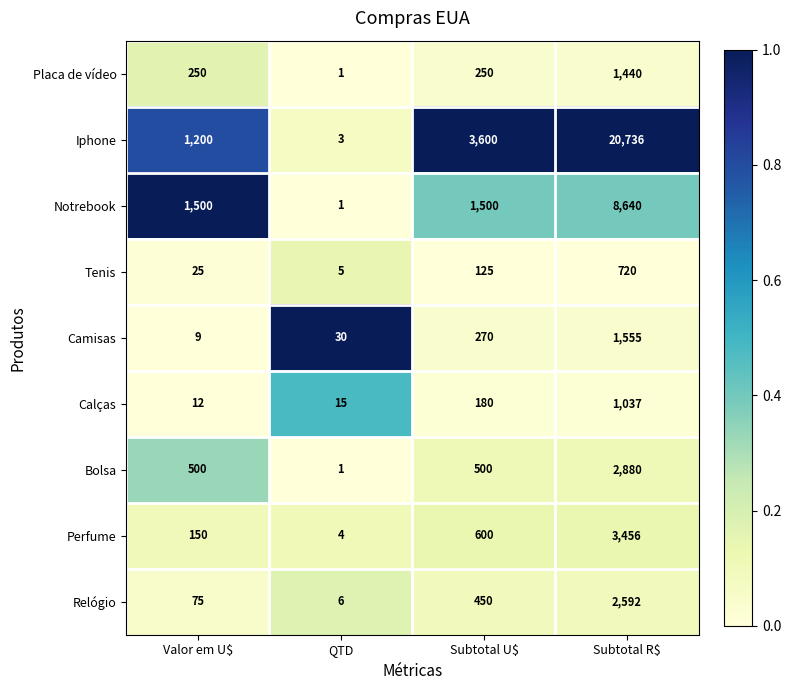

Rank the series at Subtotal U$ from lowest to highest value.

Tenis, Calças, Placa de vídeo, Camisas, Relógio, Bolsa, Perfume, Notrebook, Iphone